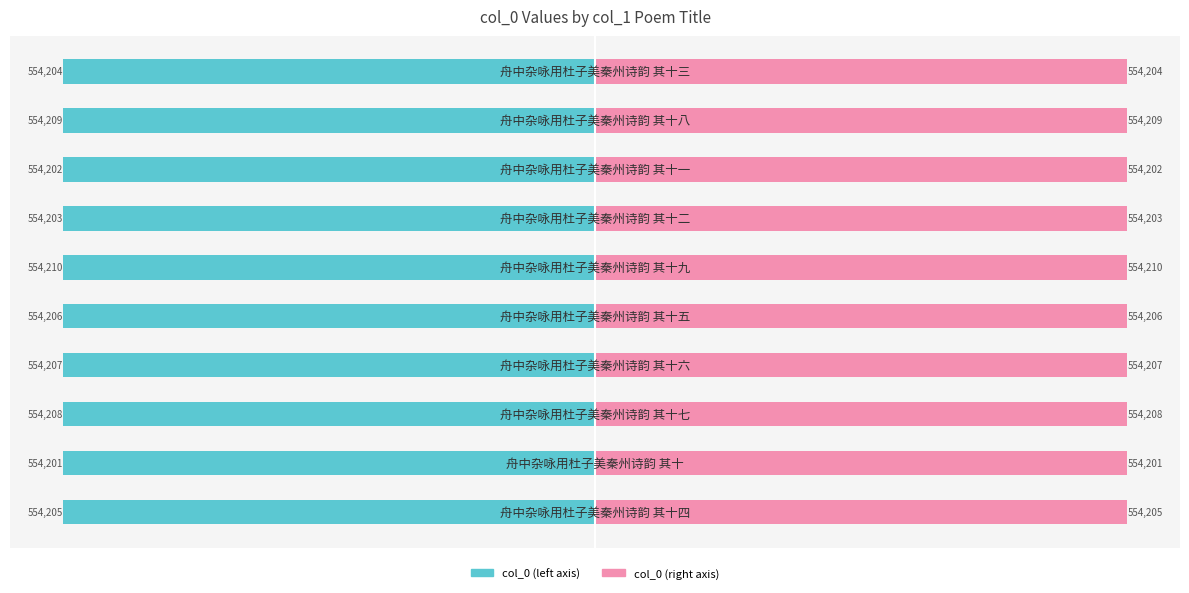

Between −200000 and 800000, which series saw the biggest shift?

col_0 (left)